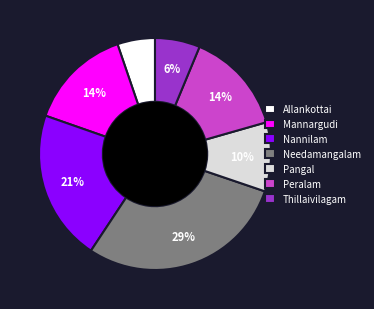

The Peralam slice represents 14% of the pie. True or false?

True